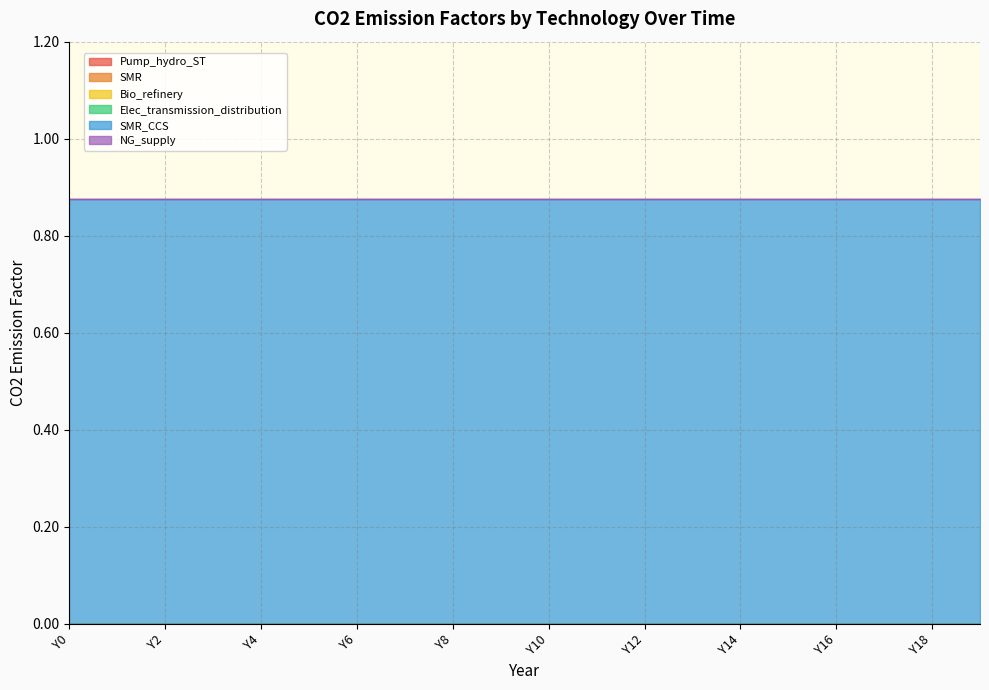

Does the chart display data point markers on the line(s)?

No